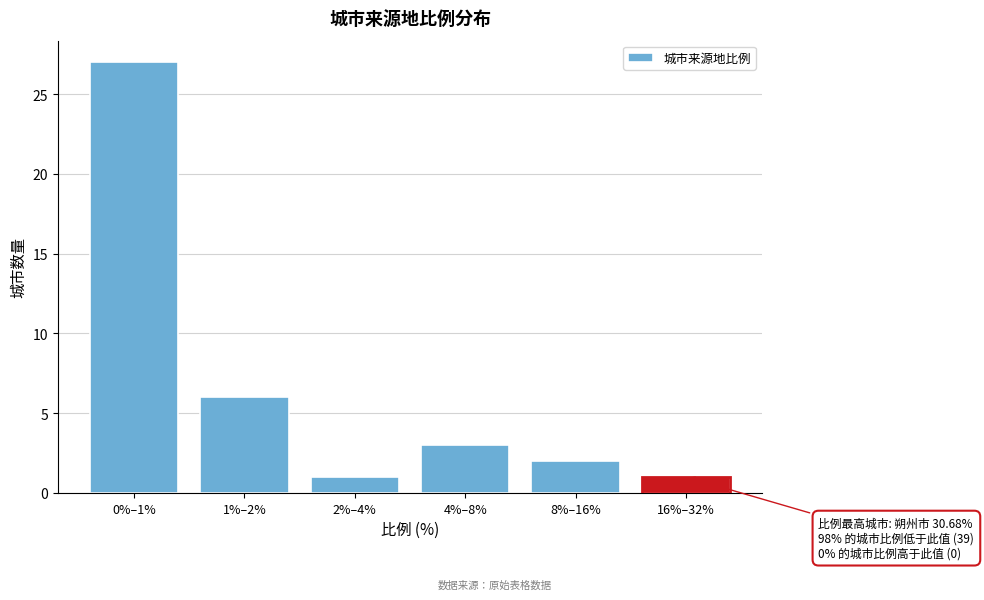

Reading left to right, list all the values displayed in this chart.

0%–1%=27	1%–2%=6	2%–4%=1	4%–8%=3	8%–16%=2	16%–32%=1